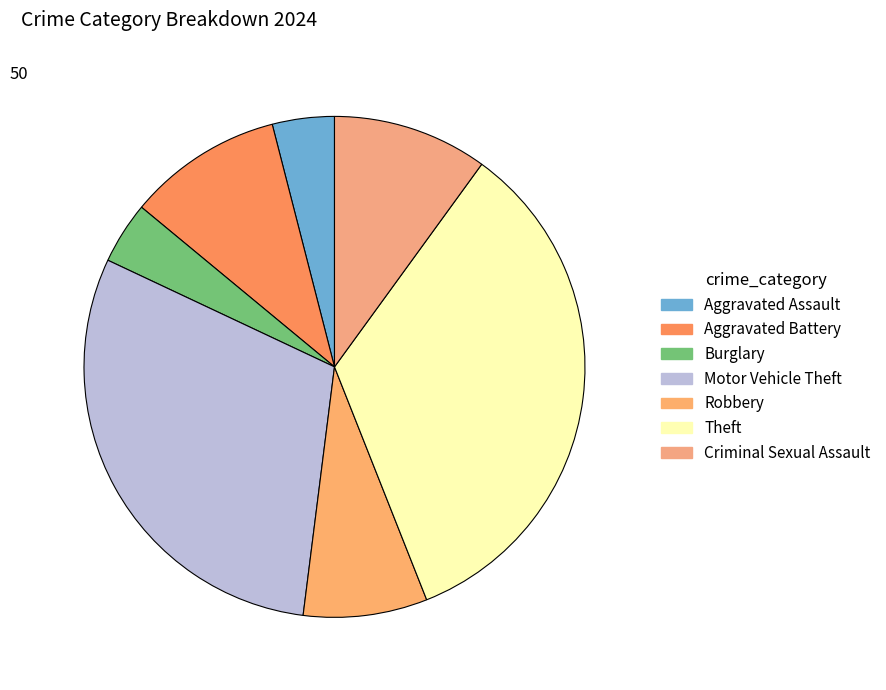

What is the change in value from Aggravated Assault to Criminal Sexual Assault?

+3